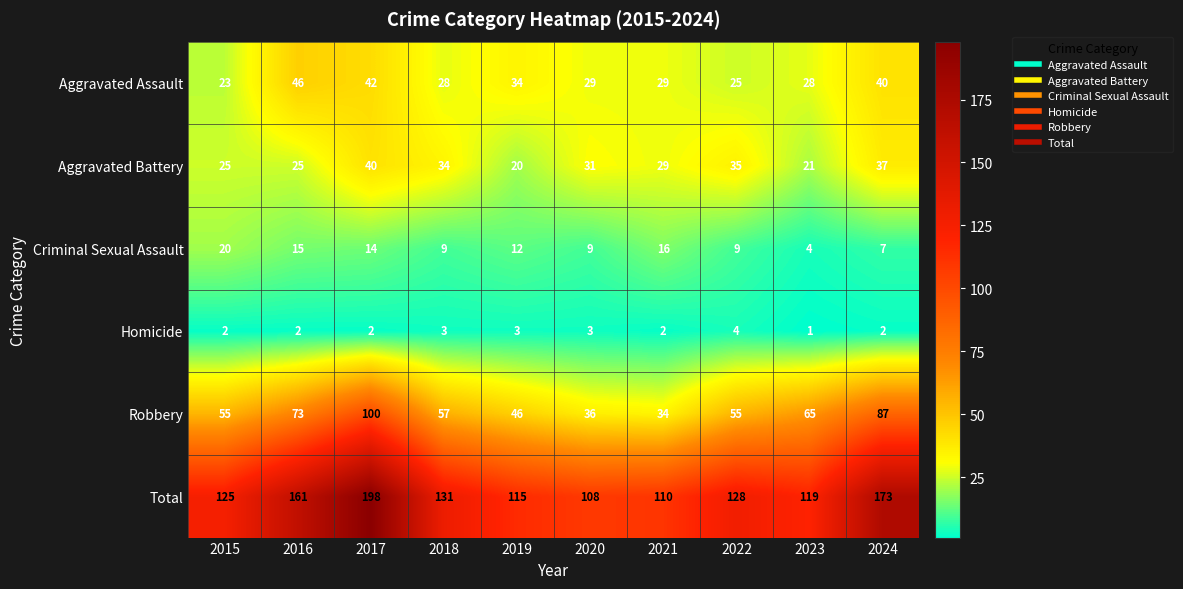

Which series has the largest range (max minus min)?

Total